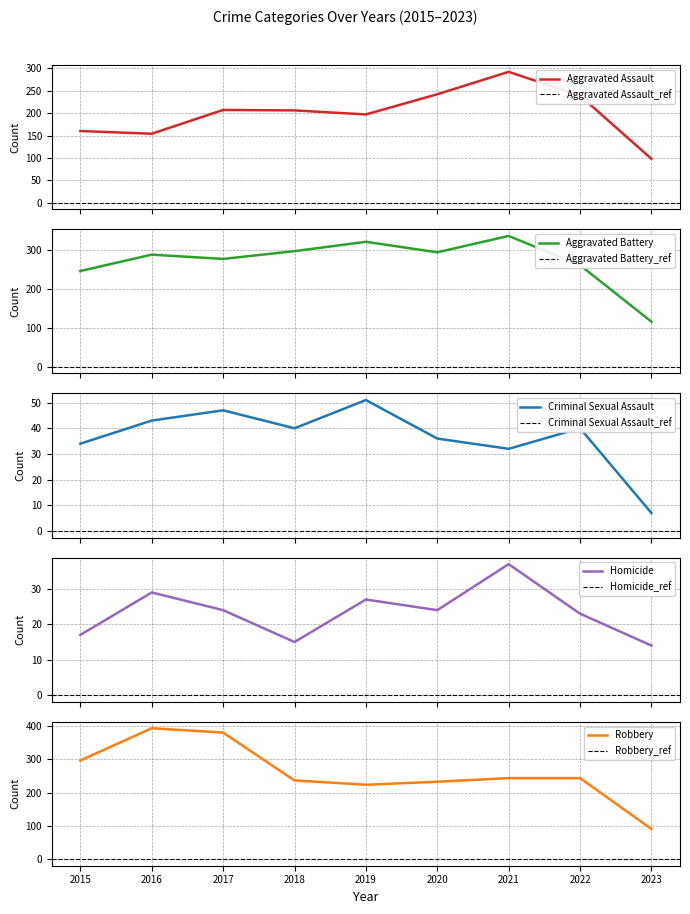

What value does the Aggravated Battery series have at 2018?

297